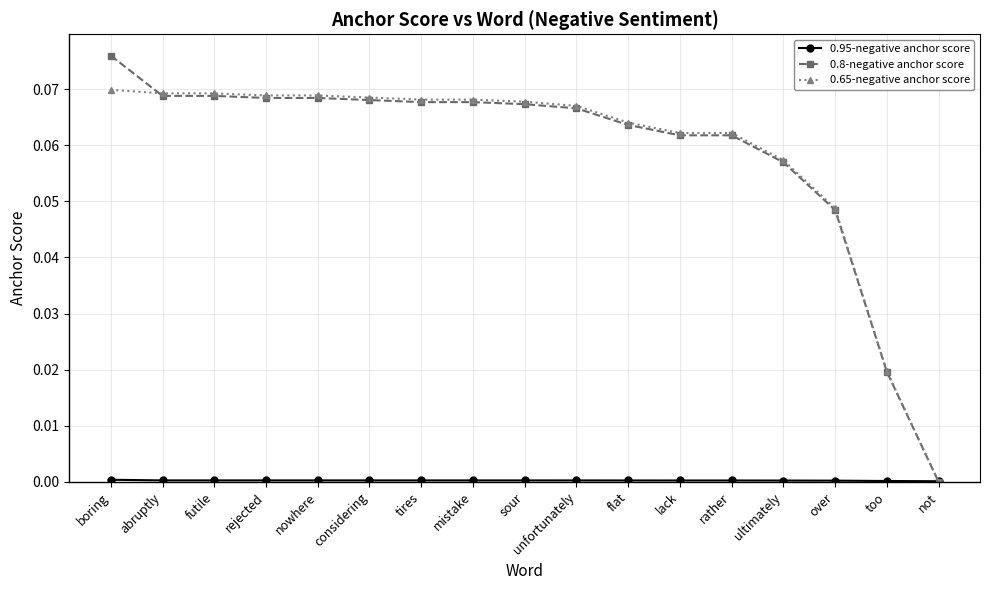

Does the chart have visible grid lines?

Yes